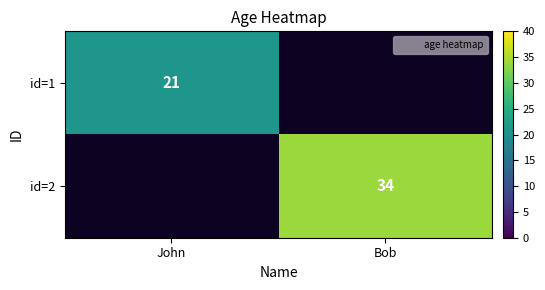

At which label does id=1 reach its minimum?

John